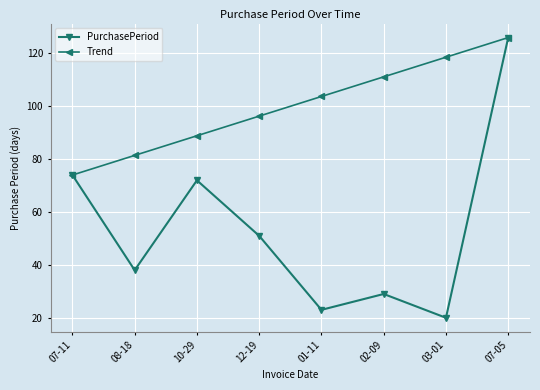

What is the approximate value of Trend at 03-01?

118.6